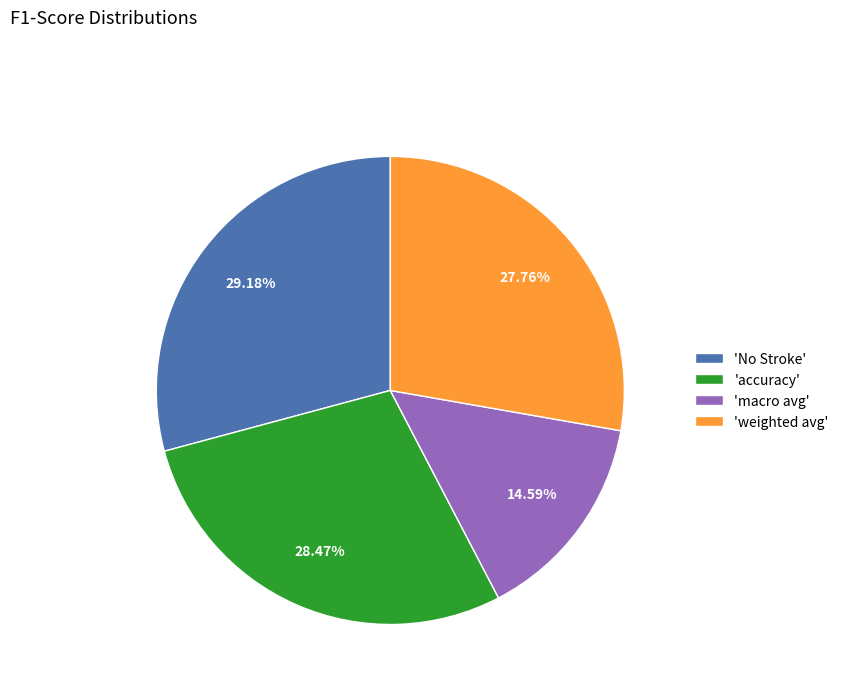

Combined, do 'macro avg' and 'accuracy' account for over 50%?

No